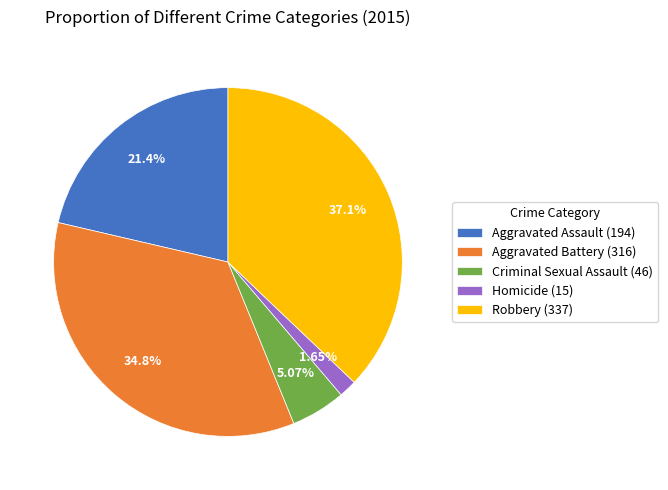

Is it true that Criminal Sexual Assault is 10% of the pie?

False